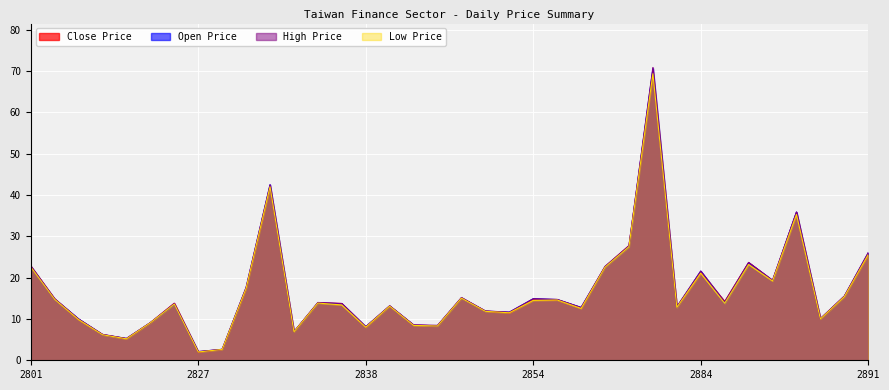

How many data points does each series have?

36